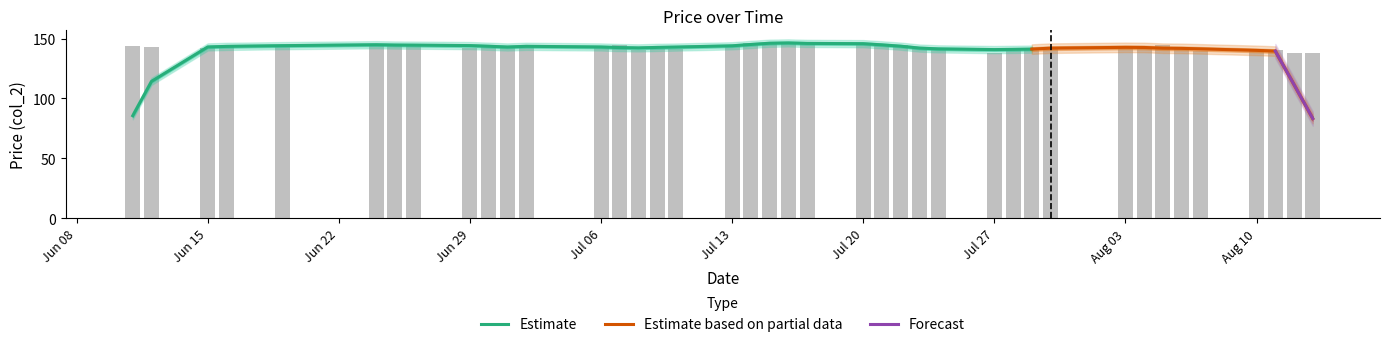

What is the label of the 7th bar from the right?

2015-08-05